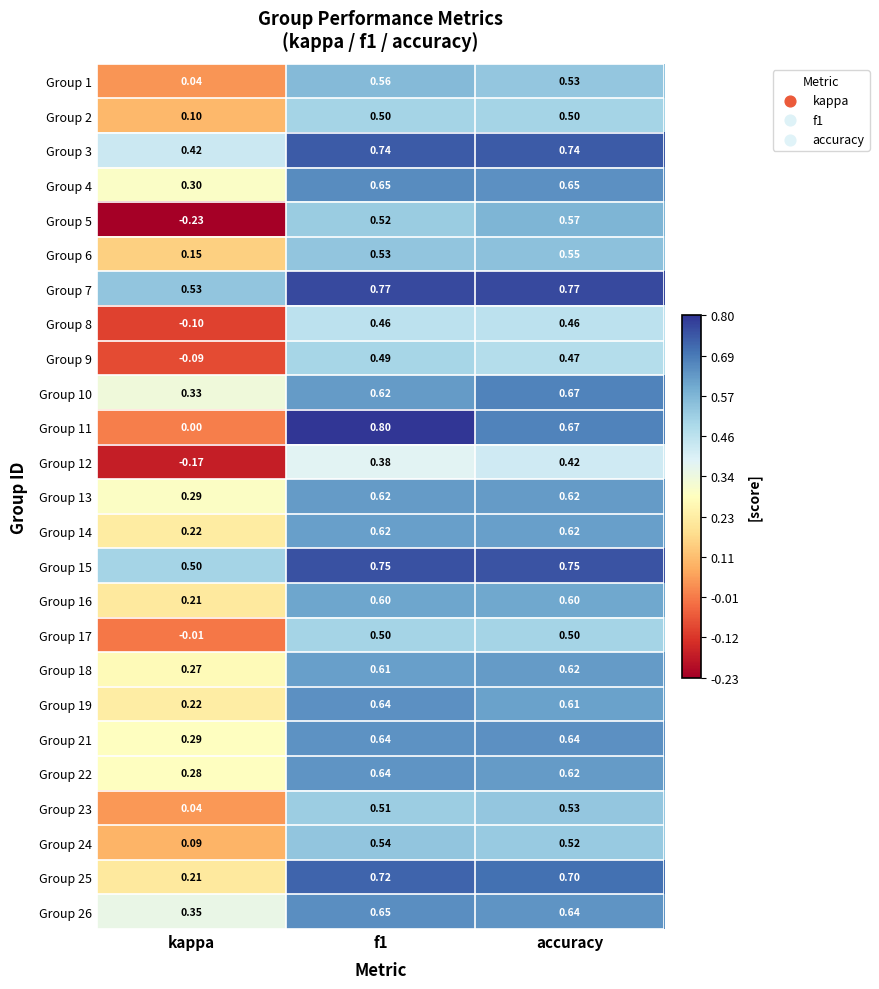

Which label corresponds to the smallest value in the chart?

kappa